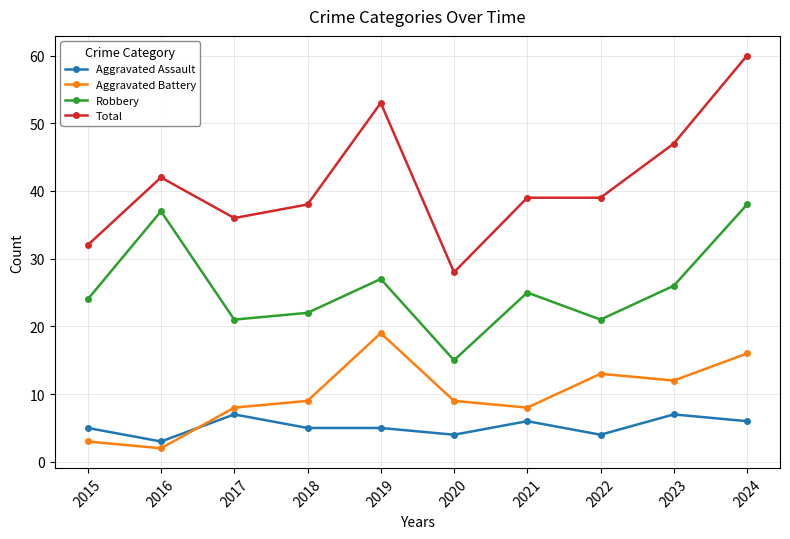

What is the smallest value displayed?

2